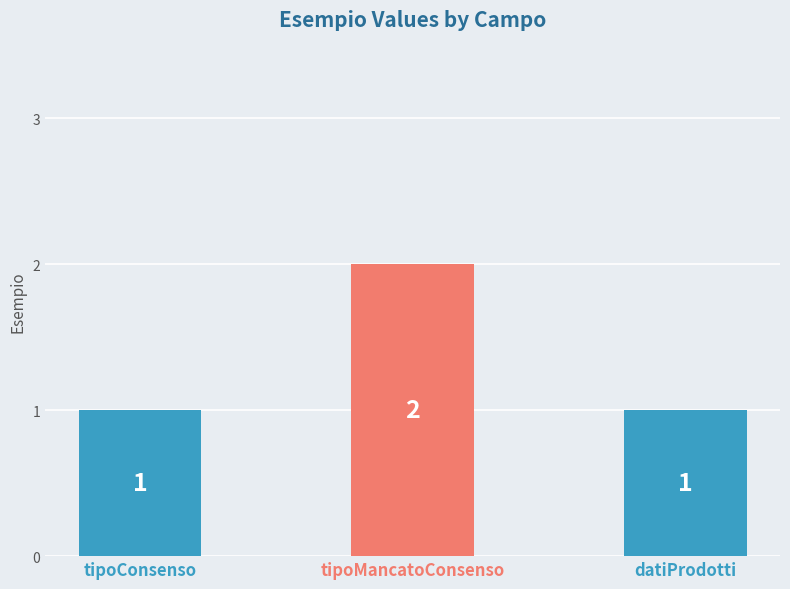

The value at tipoMancatoConsenso is 2. True or false?

True